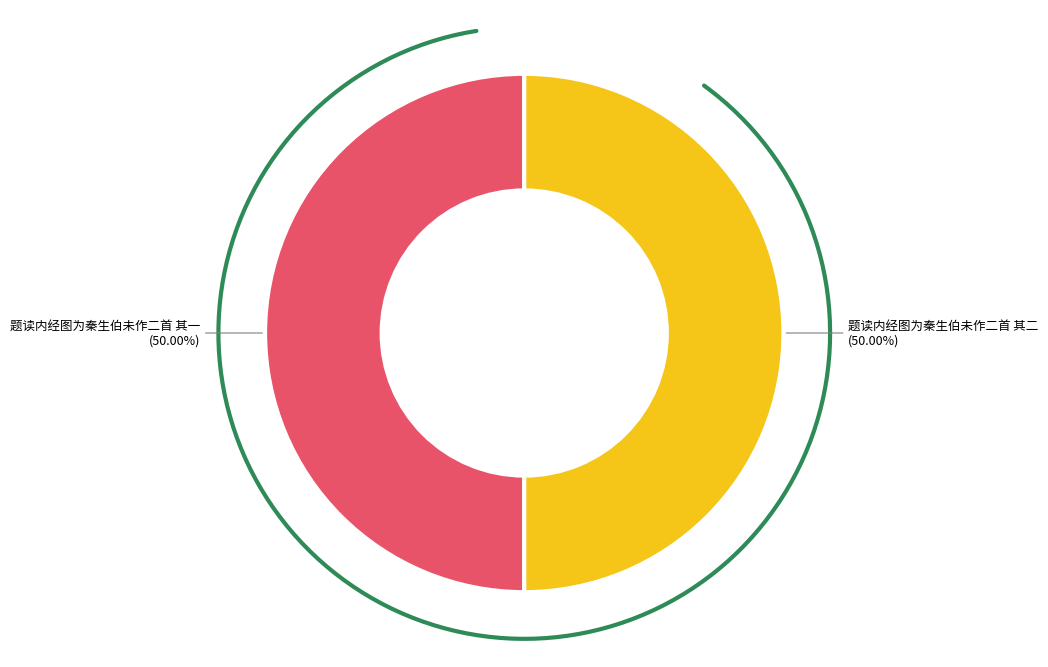

What is the total percentage of 题读内经图为秦生伯未作二首 其二 and 题读内经图为秦生伯未作二首 其一?

100.0%